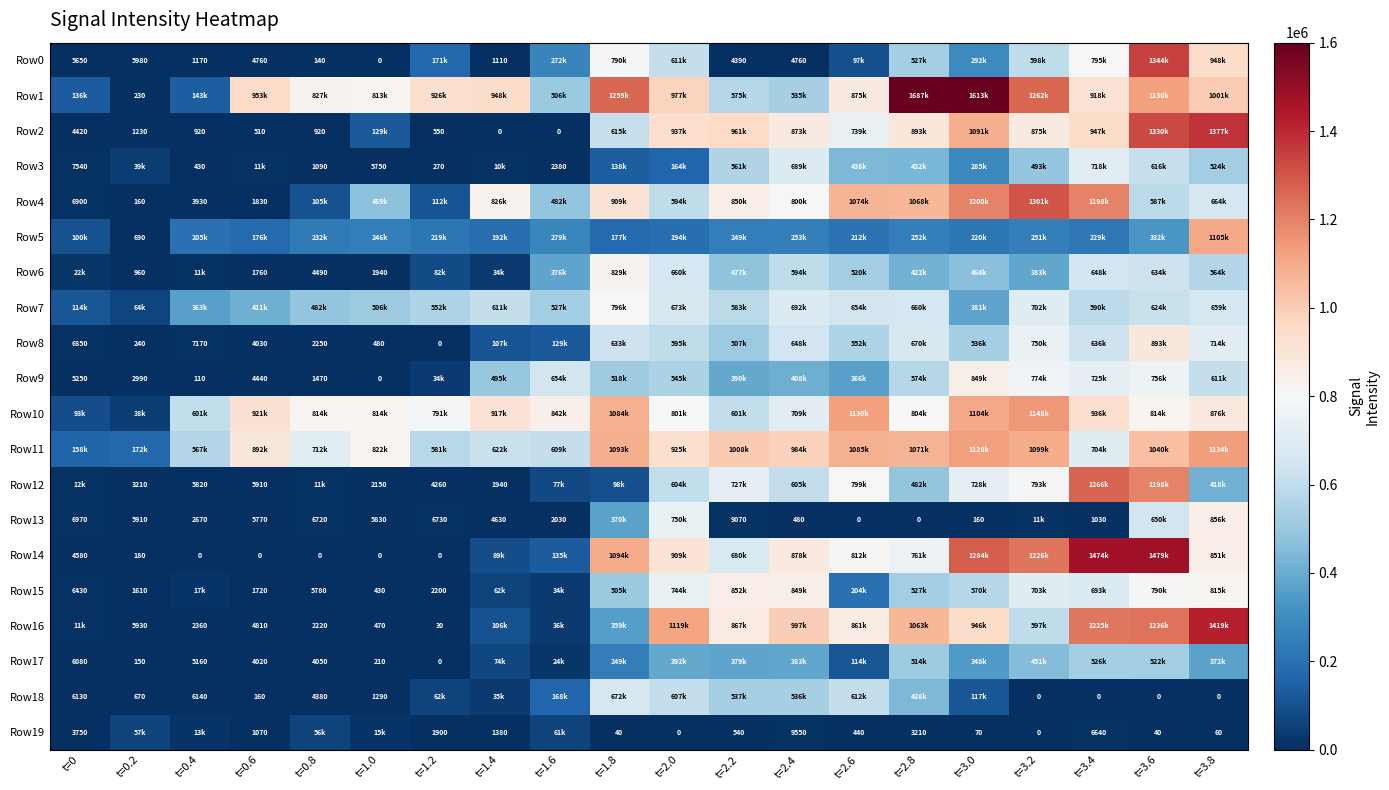

True or false: Row17 has a value of 5160 at t=0.4.

True